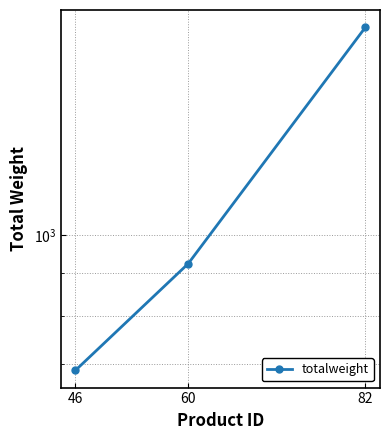

Reading right to left, what are all the values shown in this chart?

82=1776	60=924	46=688